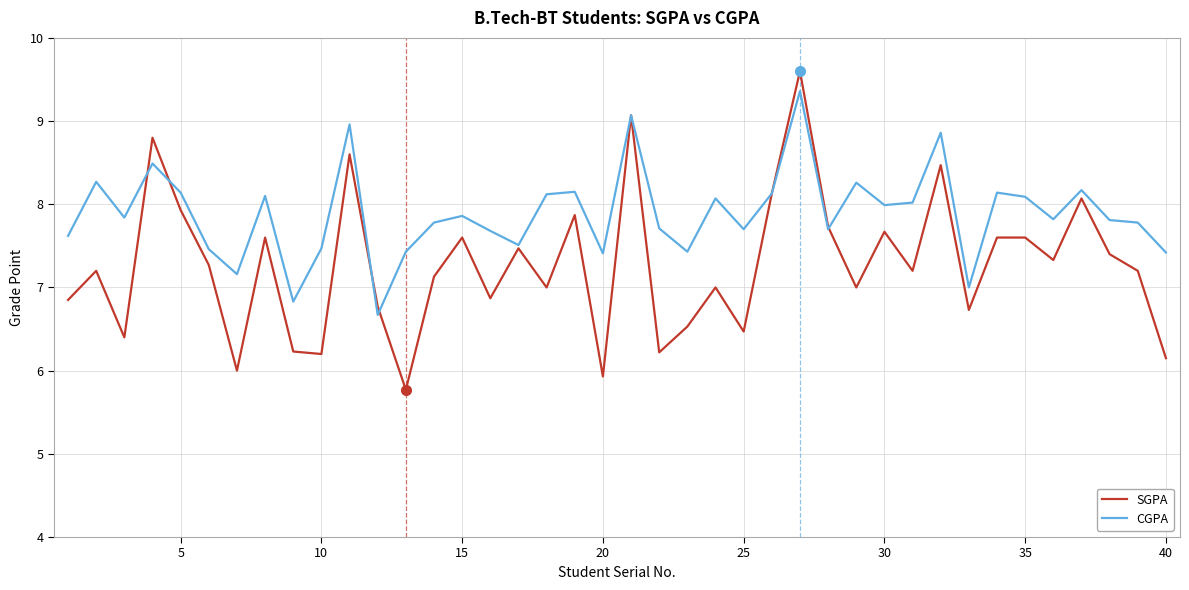

What is the lowest value of the CGPA series?

6.7